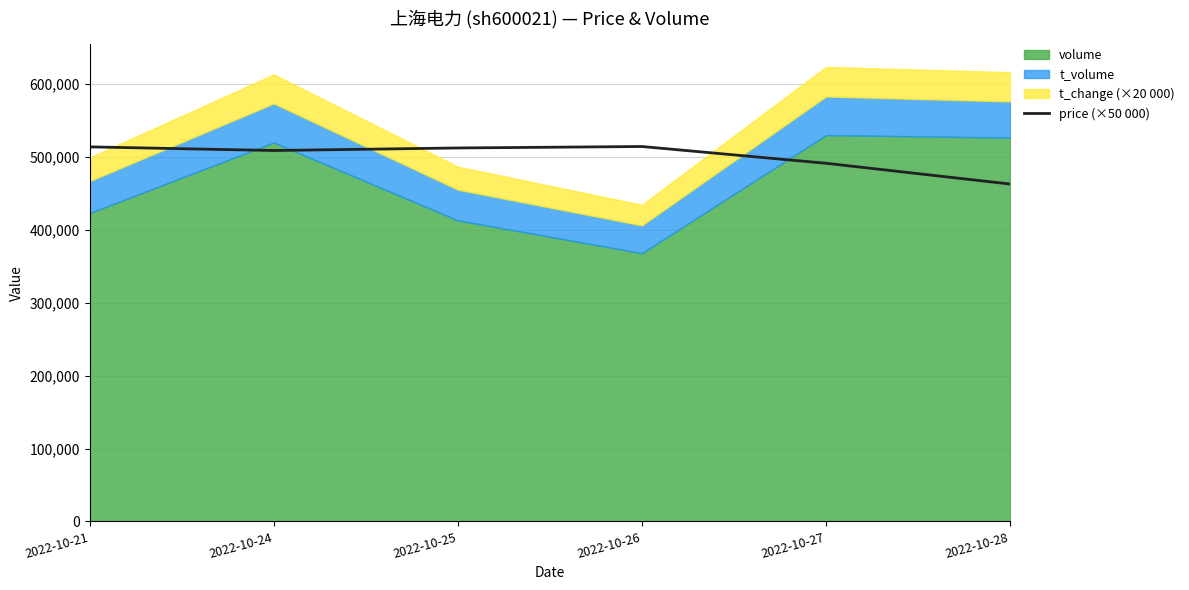

What is the highest value of the price (×50 000) series?

514500.0